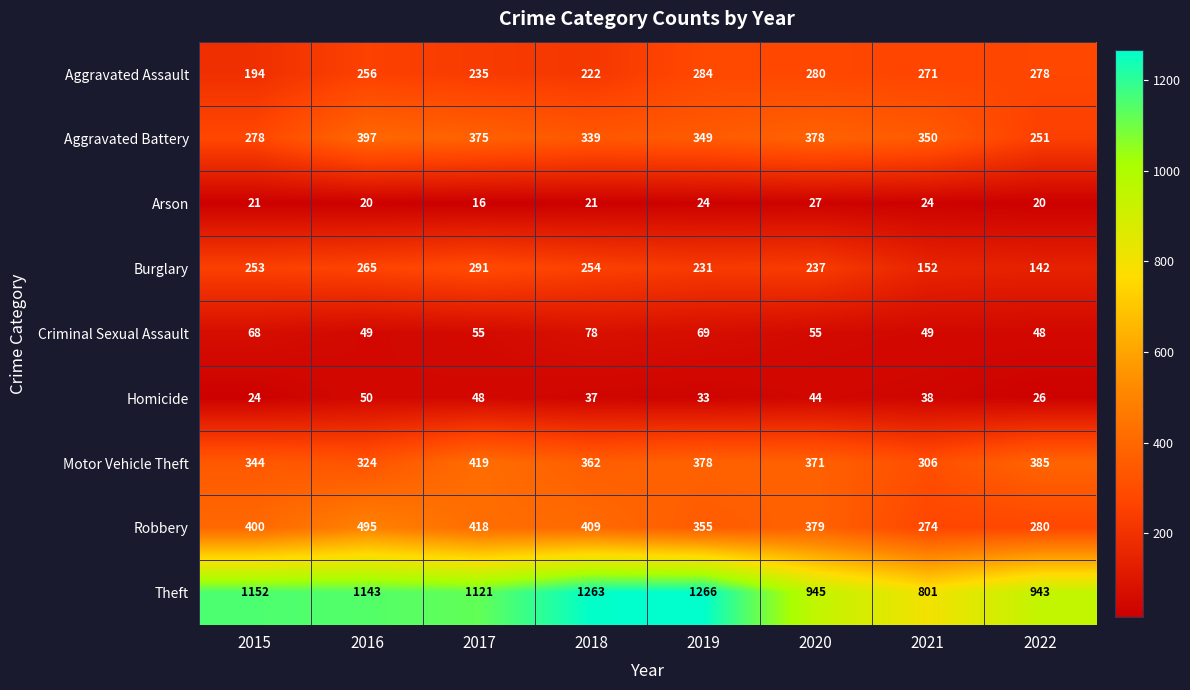

Is it true that Robbery equals 400 at 2015?

True